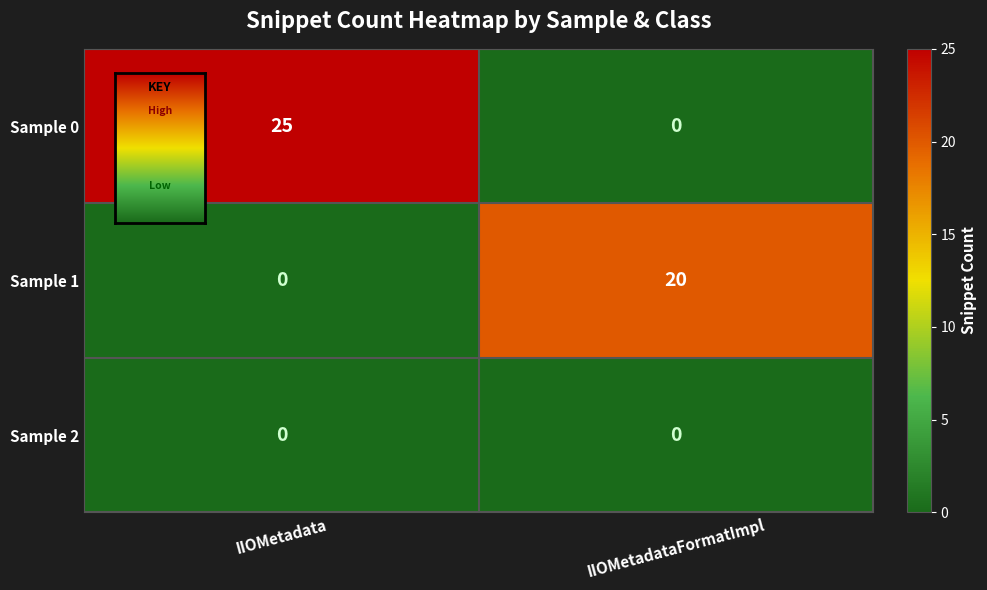

What is the total value across all series at IIOMetadataFormatImpl?

20